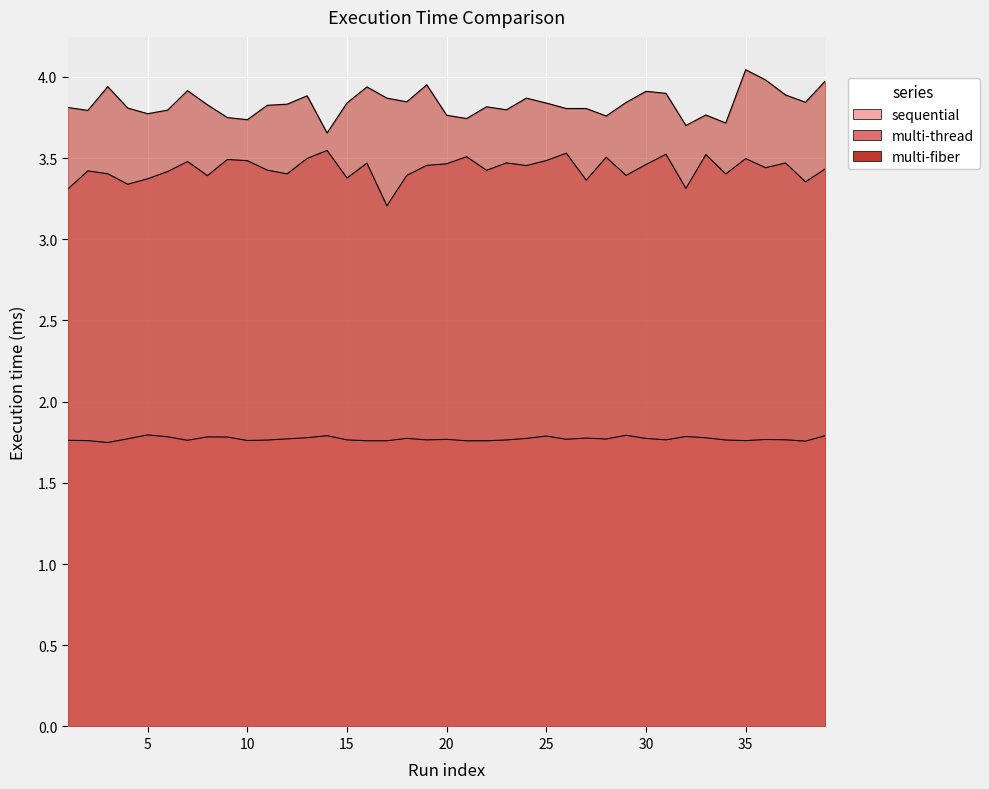

What is the highest value of the multi-thread series?

3.5